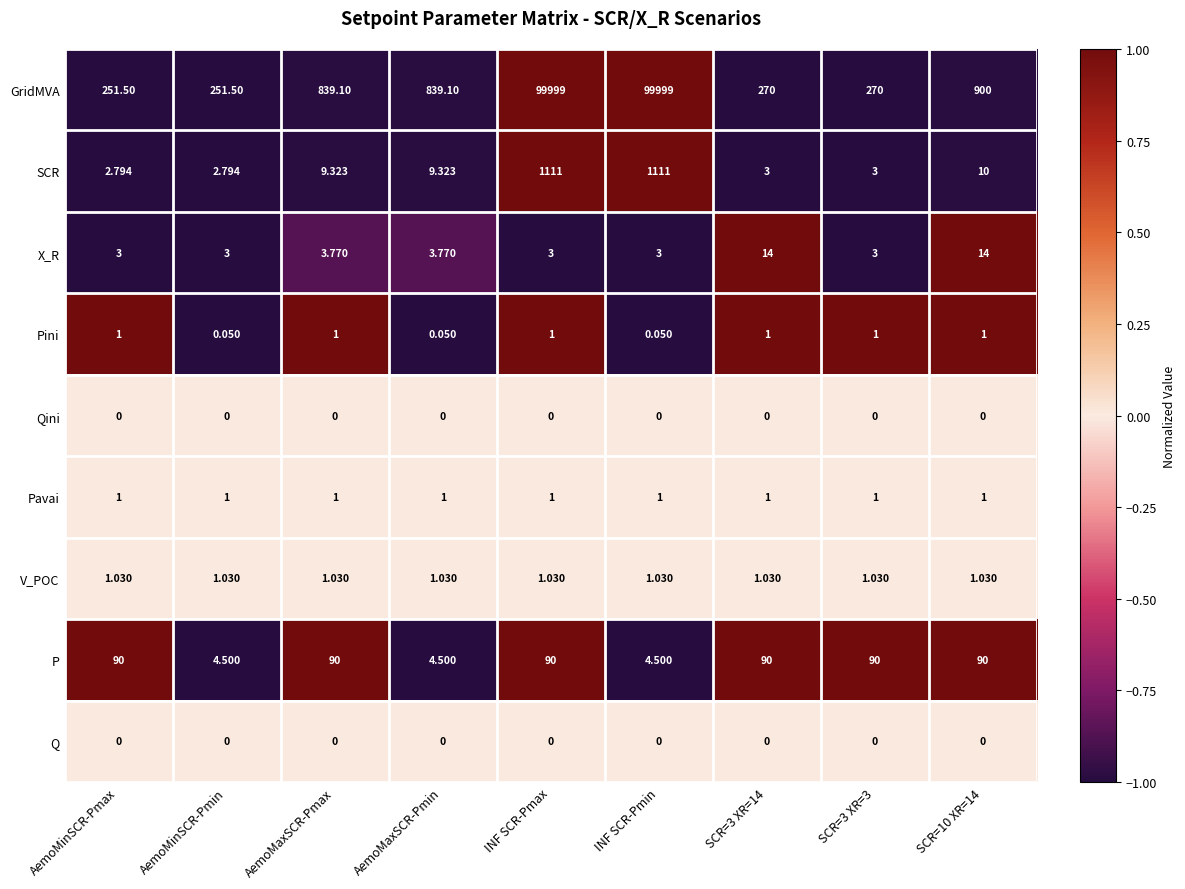

Which series changed the most between AemoMinSCR-Pmin and INF SCR-Pmax?

GridMVA